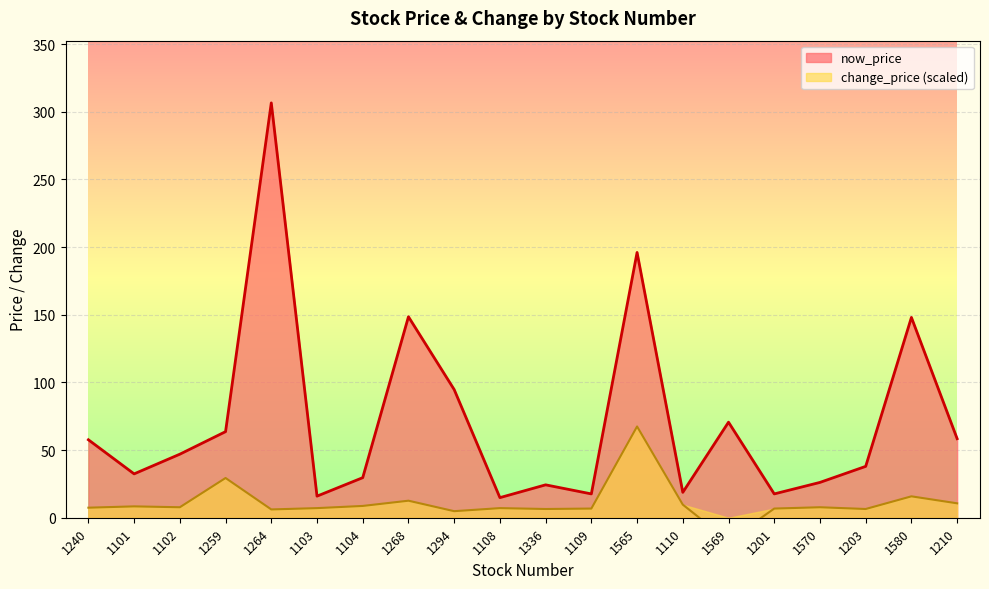

What is the smallest value displayed?

-17.1